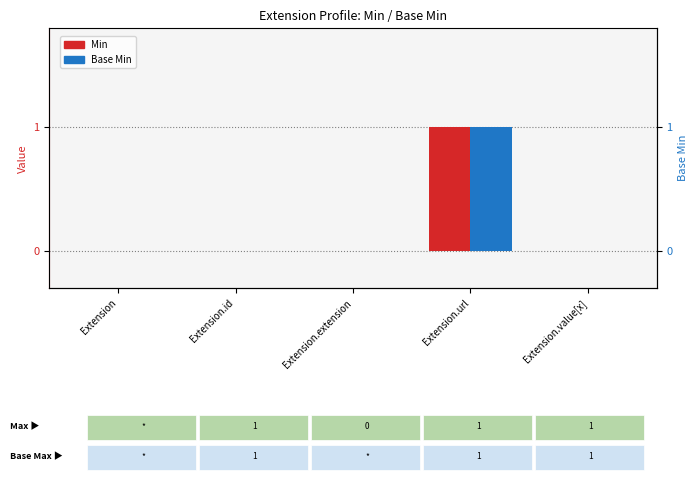

Does the chart contain any negative values?

No